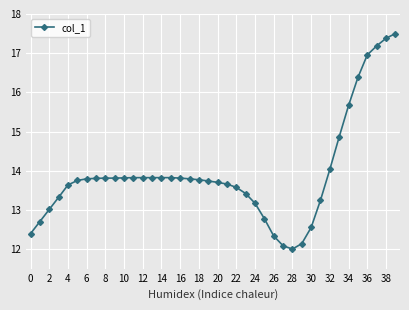

What is the maximum value shown in the chart?

17.5